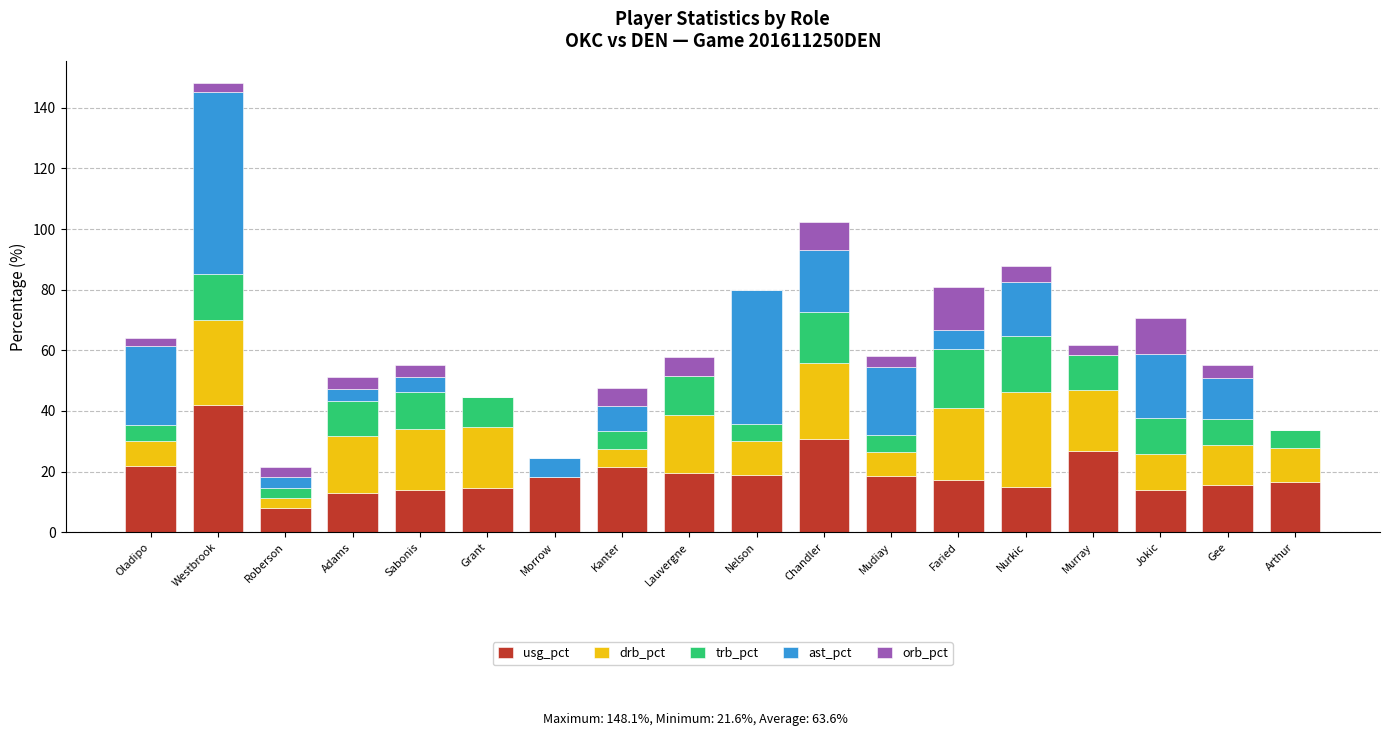

At which category is the sum across all series the highest?

Westbrook